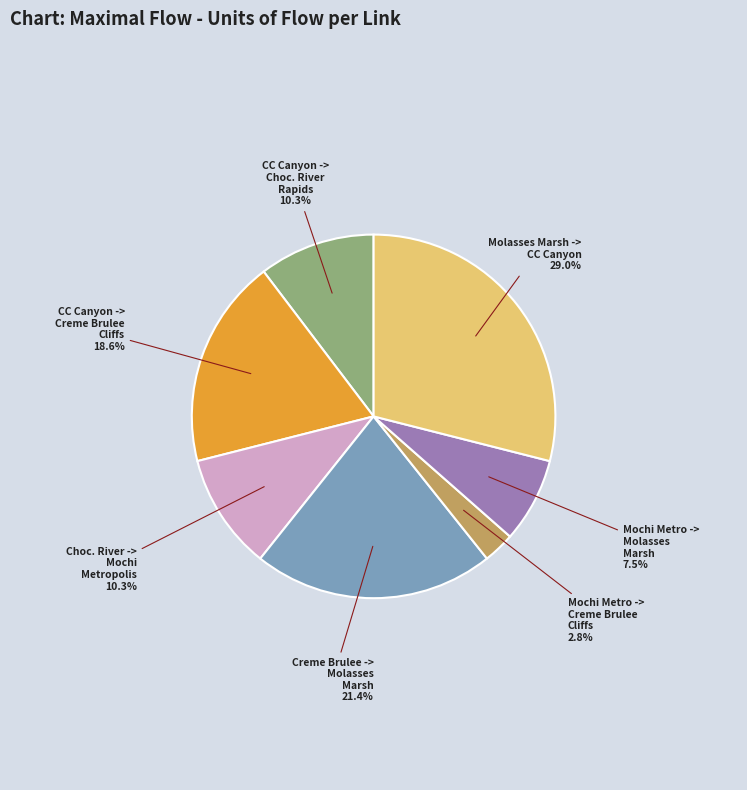

Is there any slice that represents more than half of the pie?

No